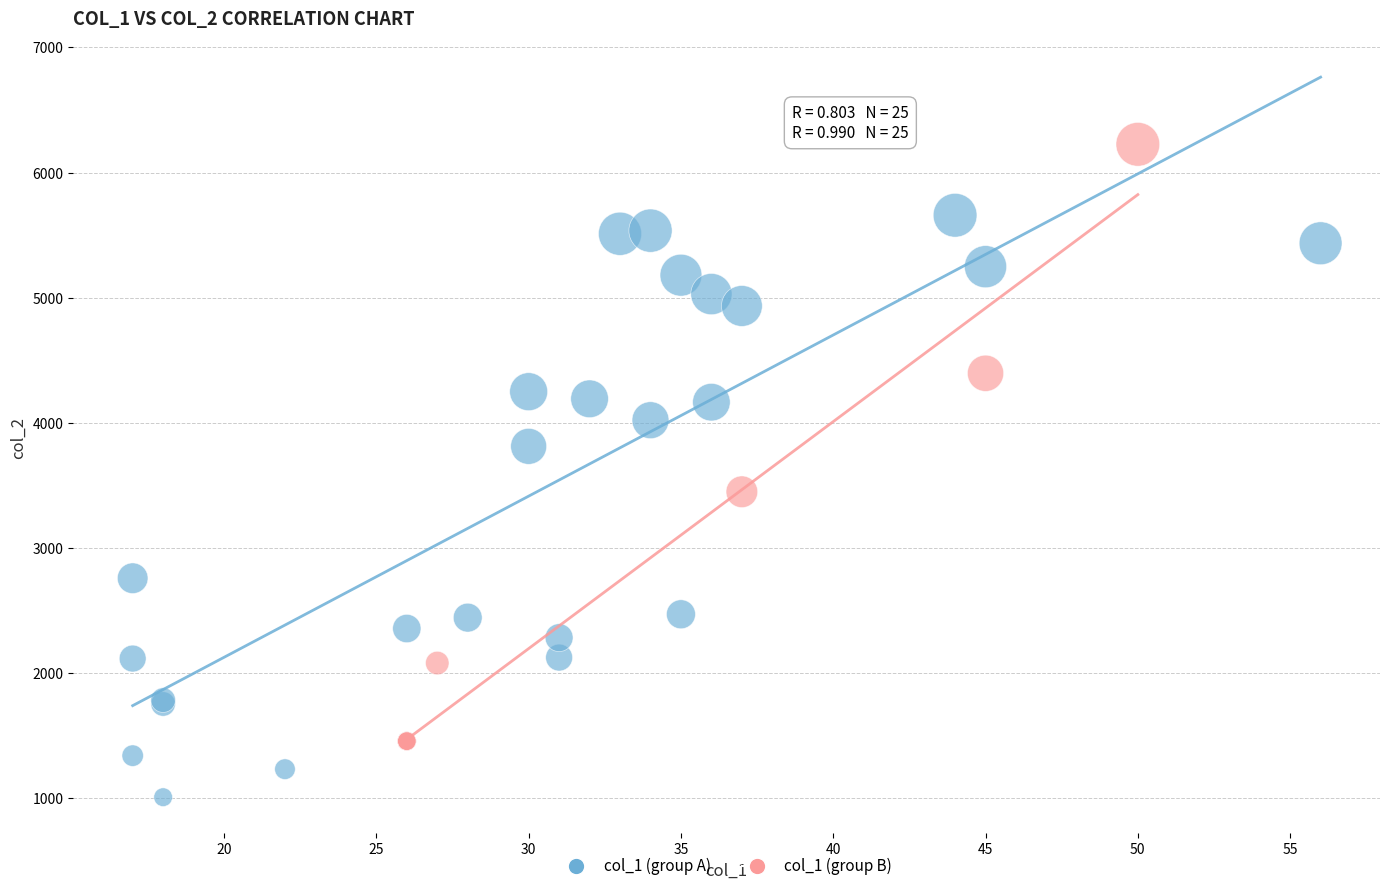

Which series has the widest spread of Y values?

col_1 (group B)